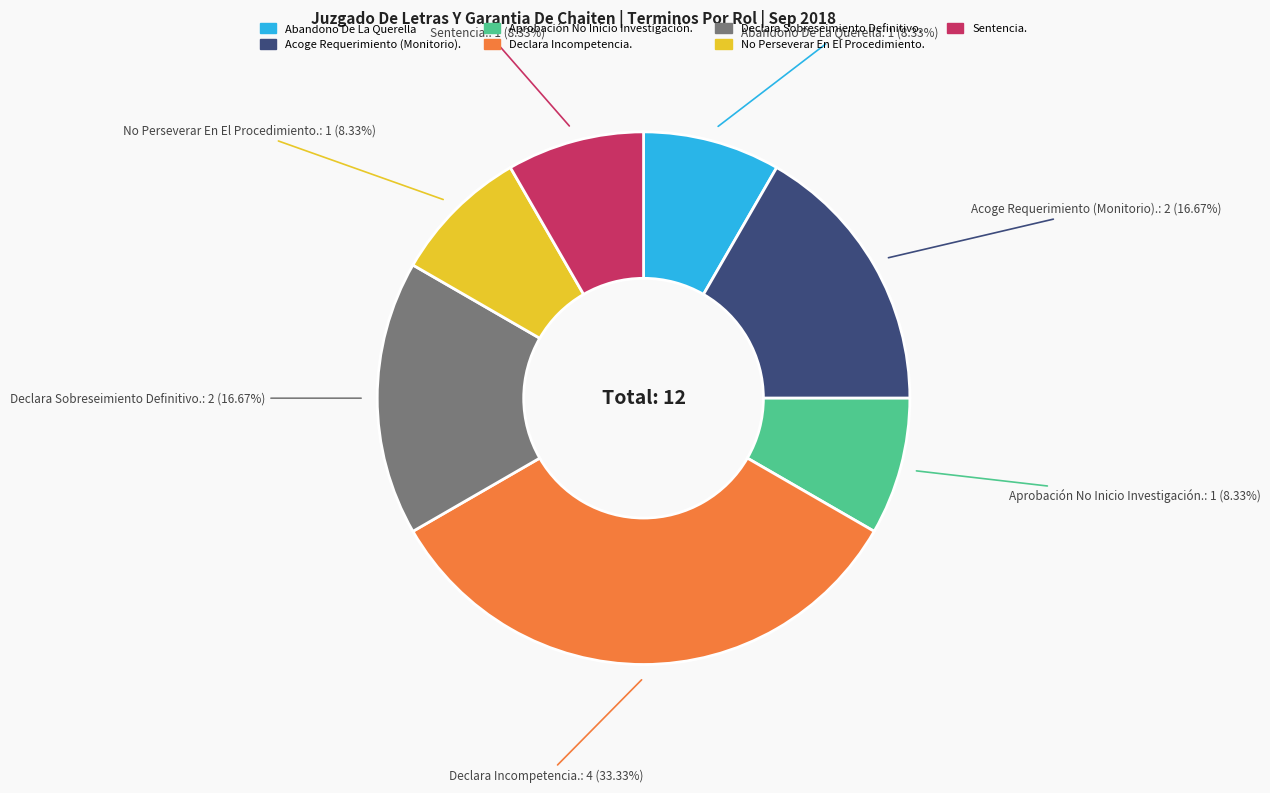

Which slice is the largest?

Declara Incompetencia.